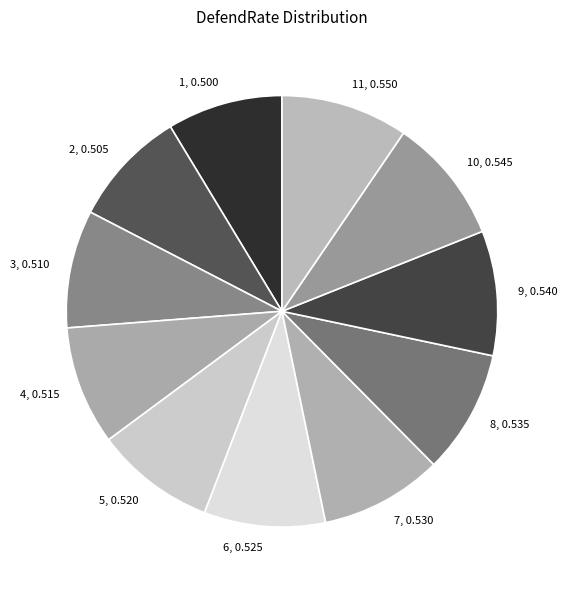

Is it true that 7 is 9% of the pie?

True